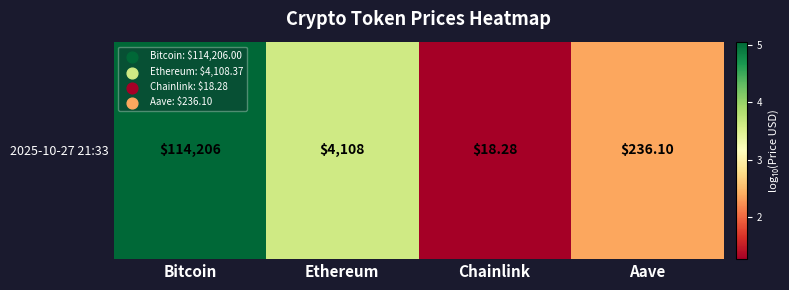

At which label does the data first exceed 3?

Bitcoin